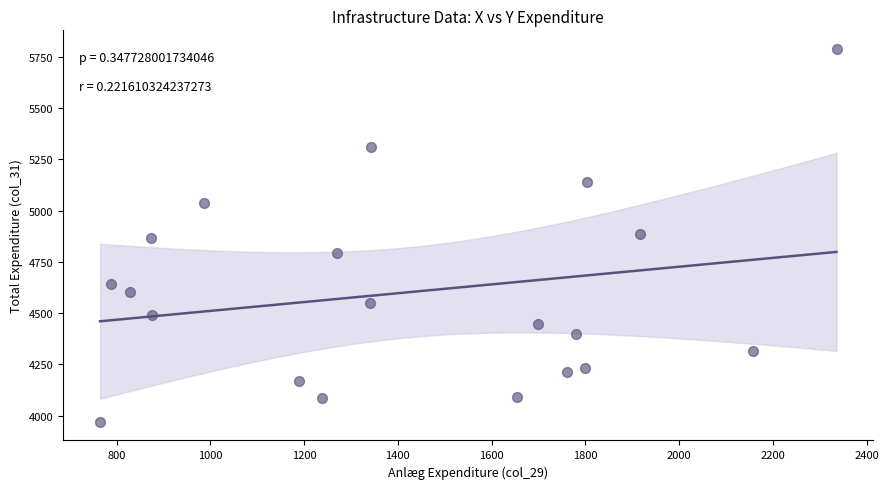

What is the range of Y values (max minus min)?

1818.6